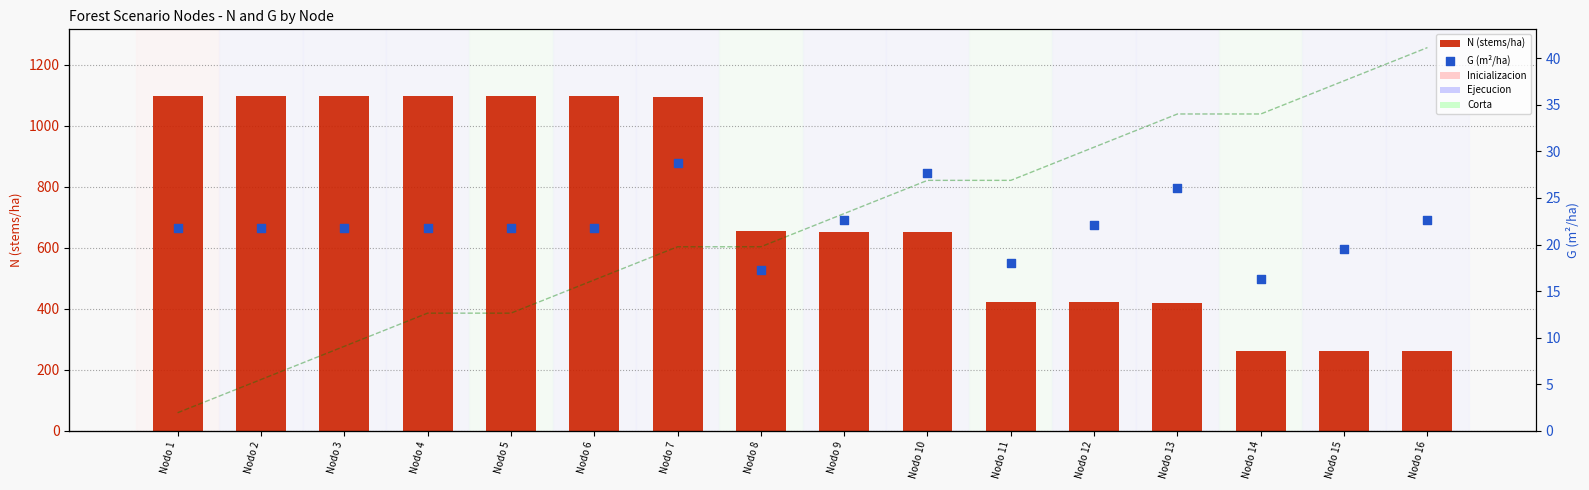

What are all the series names shown in the legend?

N (stems/ha), G (m²/ha)